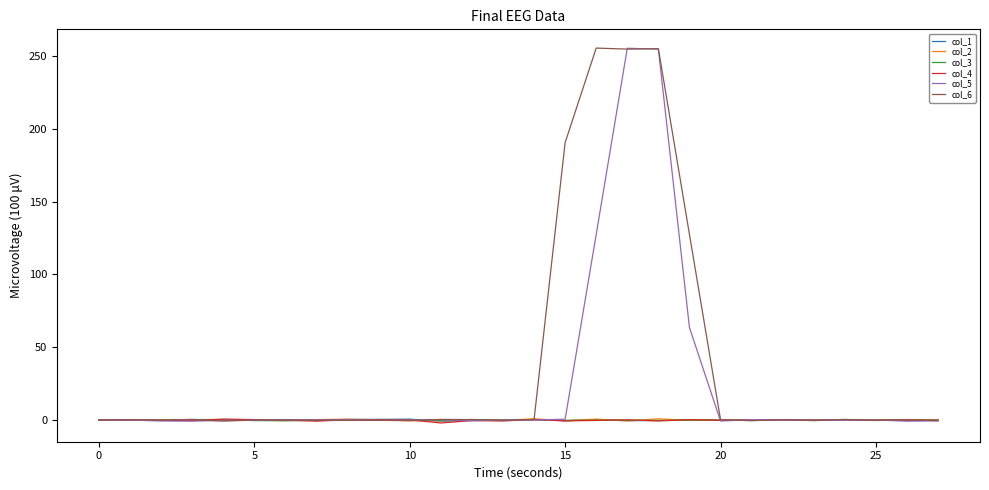

What is the maximum value shown in the chart?

255.4